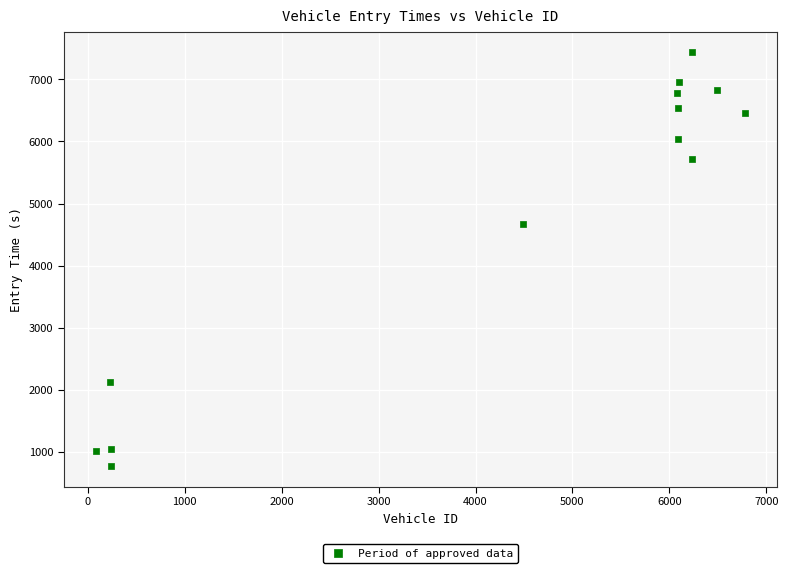

What is the range of Y values (max minus min)?

6657.2